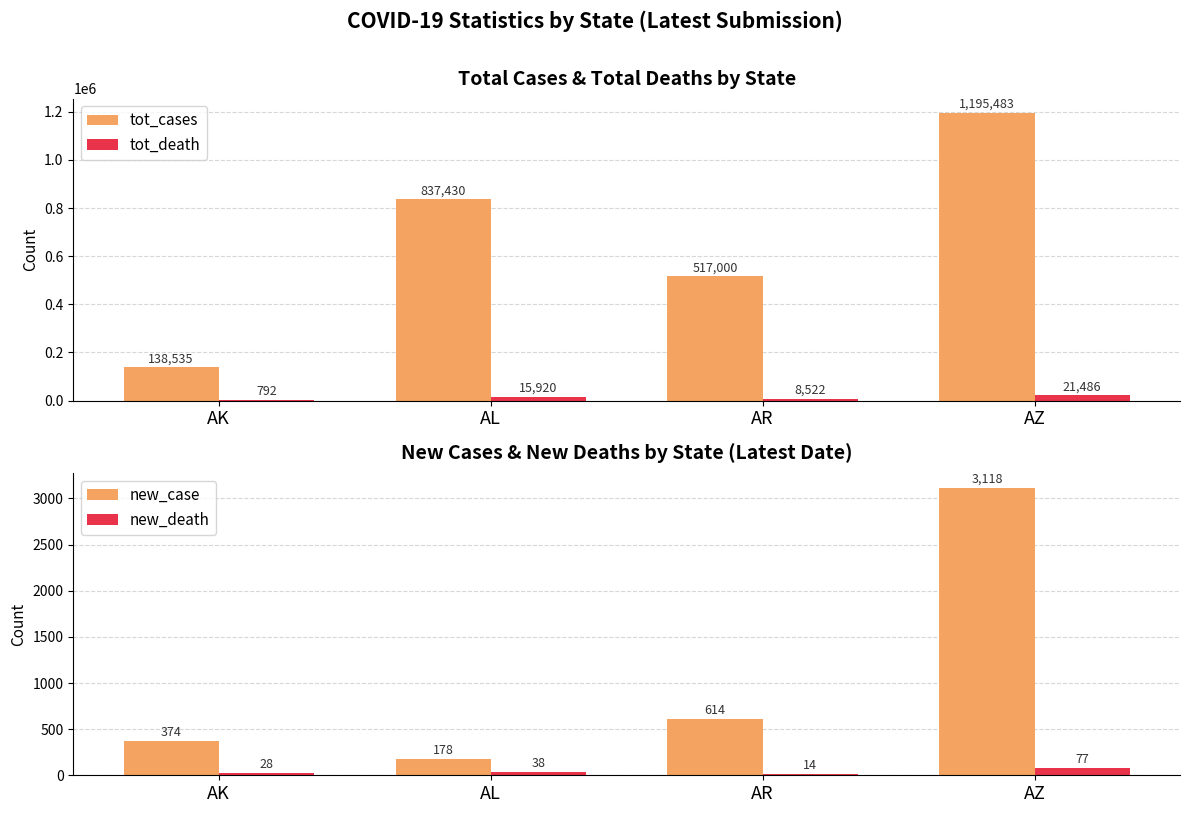

What is the spread (max minus min) of values at AK?

138507